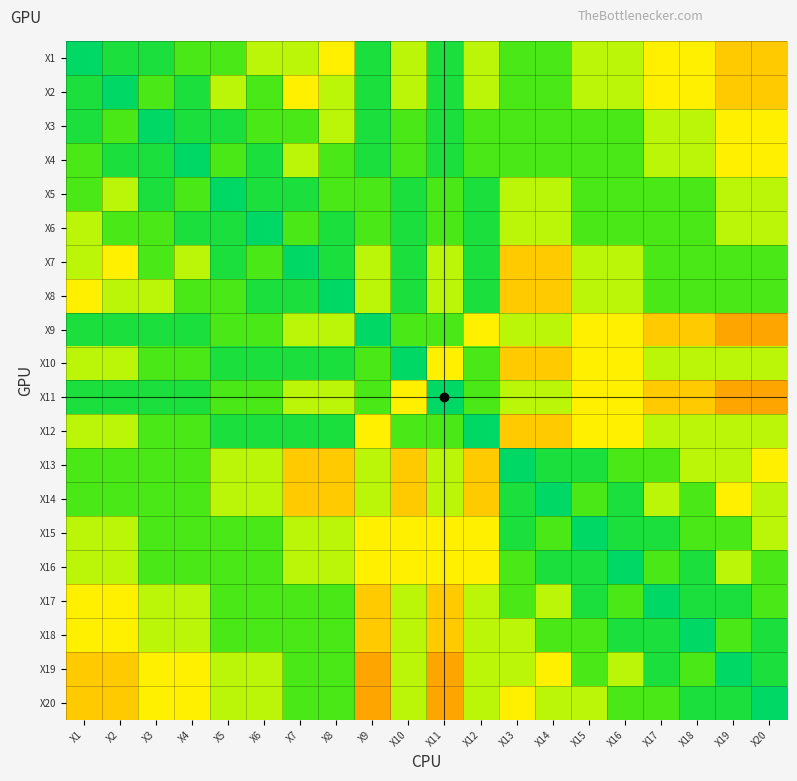

What is the spread (max minus min) of values at X2?

5